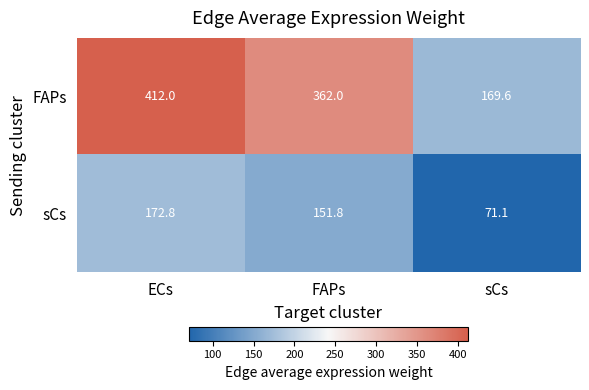

Rank the series by their average value, from highest to lowest.

FAPs, sCs